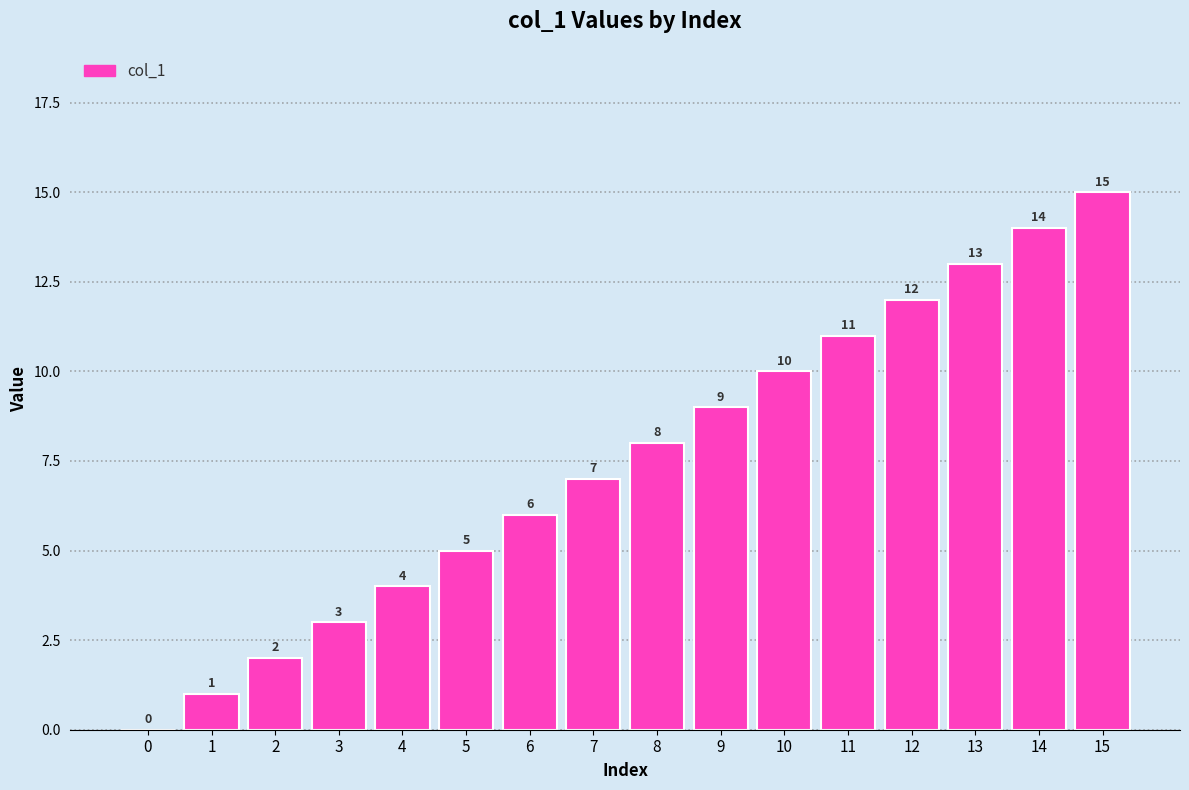

Between 8 and 9, which is larger?

9